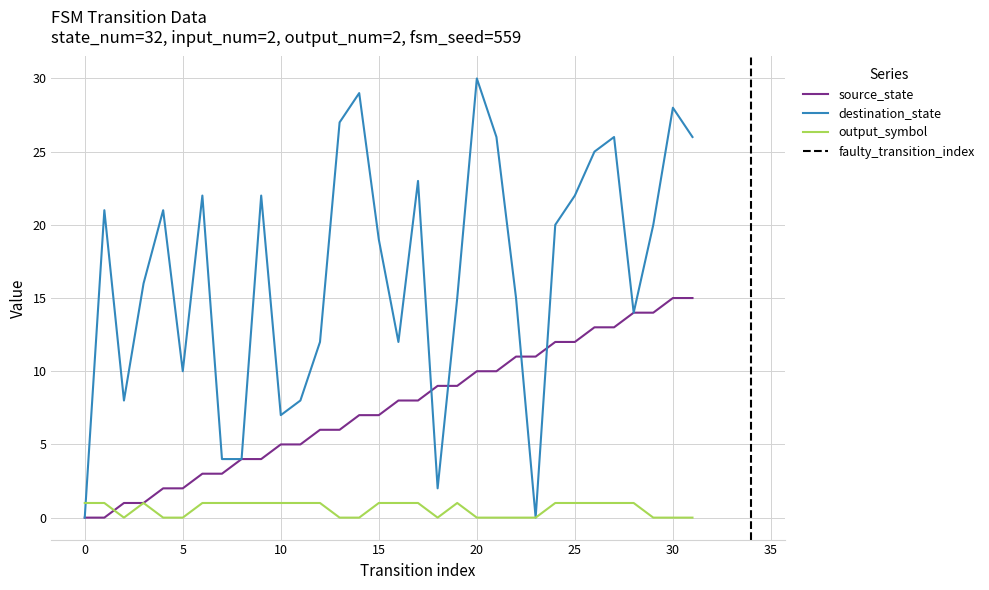

List the series in order of their peak value, lowest first.

output_symbol, source_state, destination_state